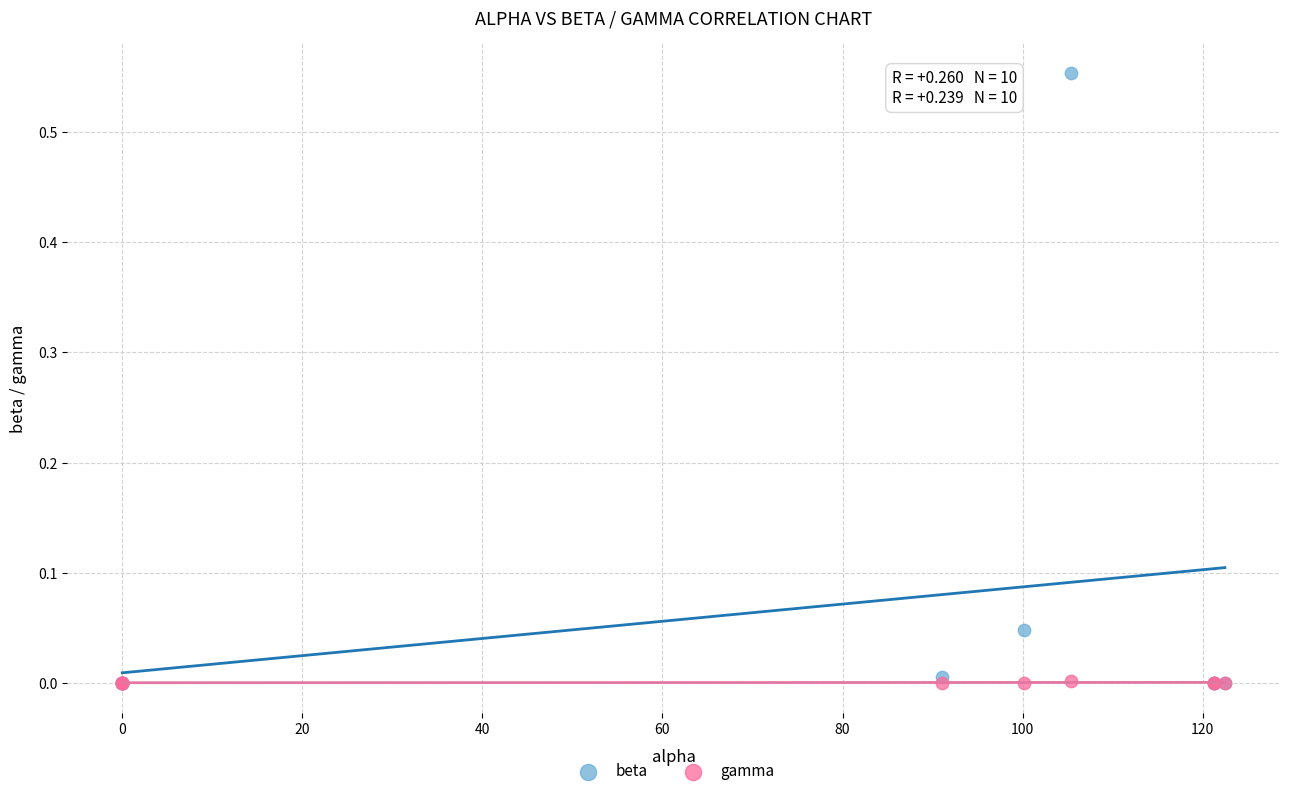

Which series has the largest Y range (max minus min)?

beta